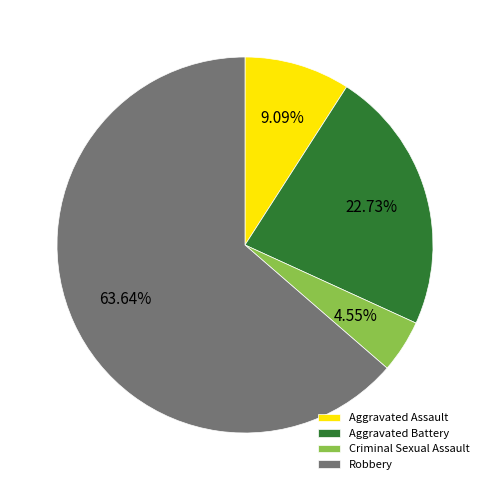

What percentage is the Robbery slice, to the nearest percent?

64%